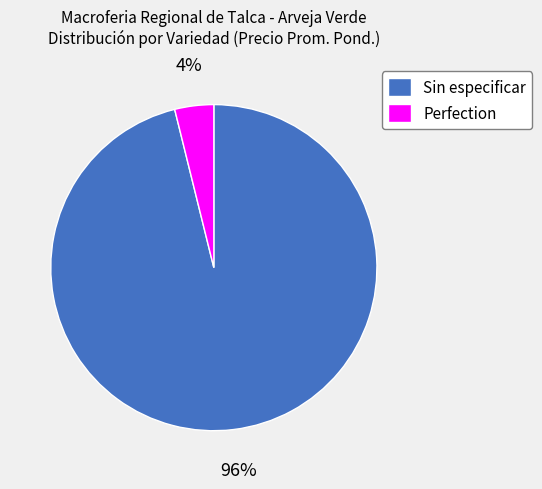

To the nearest percent, what is the combined percentage of Sin especificar and Perfection?

100%